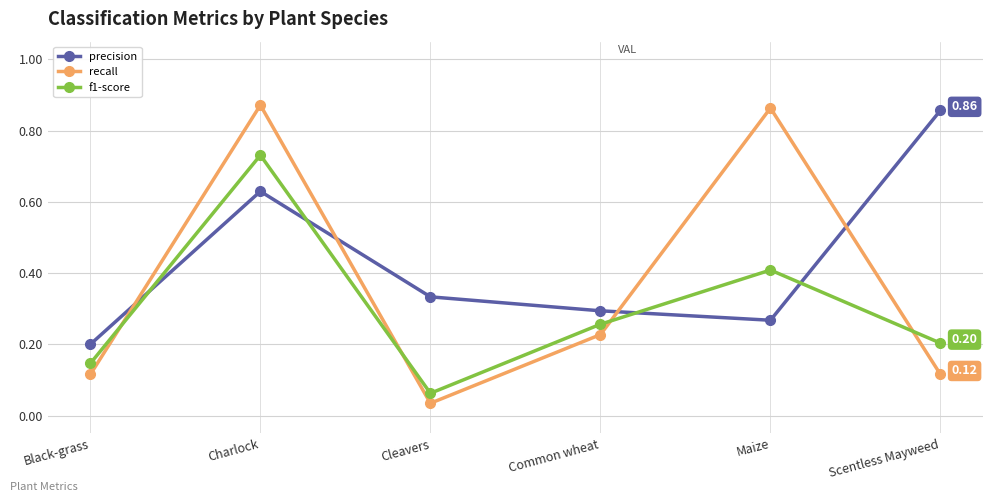

What is the sum of all precision values?

2.6